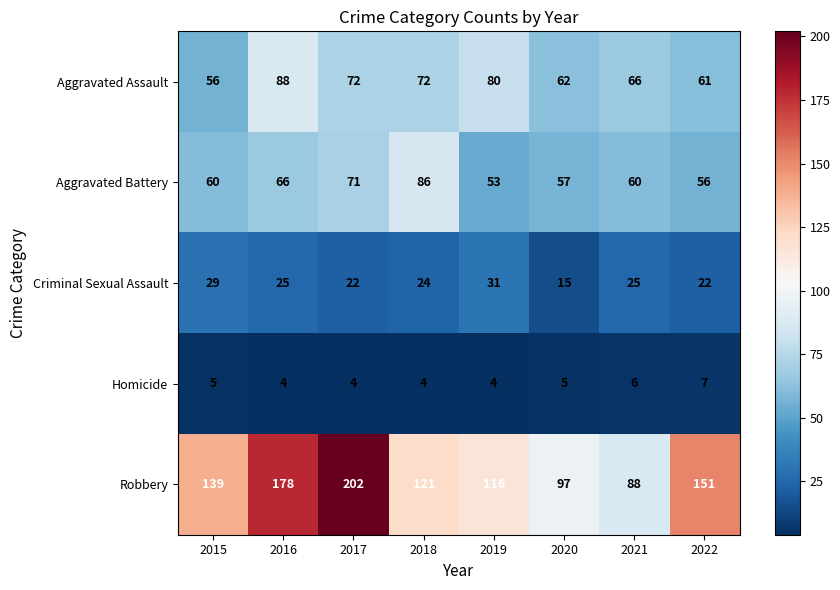

Which series has the largest total across all categories?

Robbery